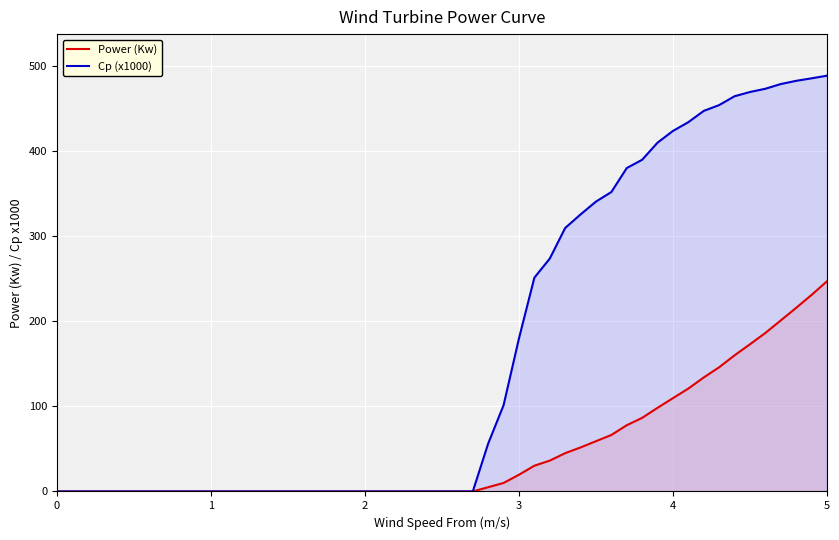

What is the greatest value displayed?

488.7